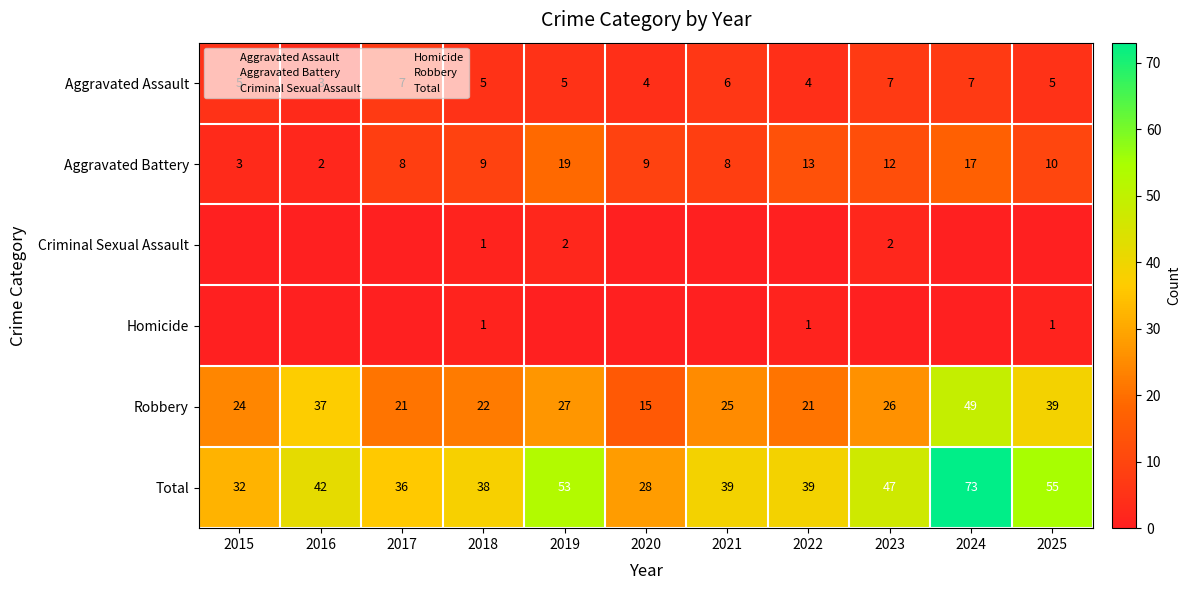

Between 2016 and 2024, which is larger?

2024